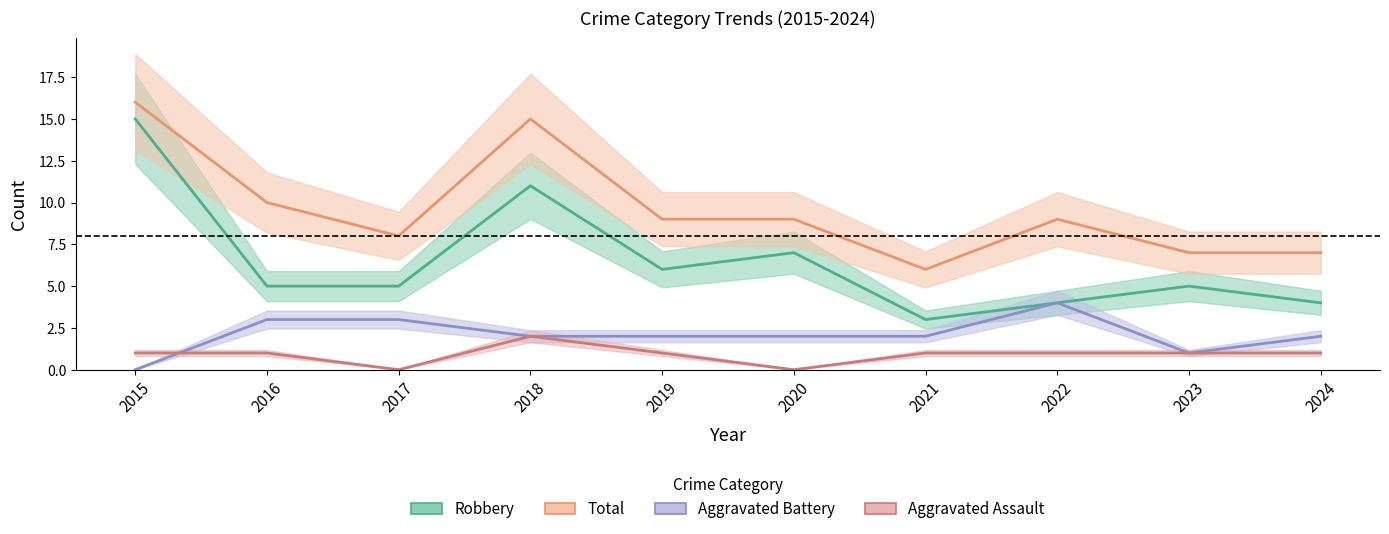

Is this an area chart (filled region under the line)?

No